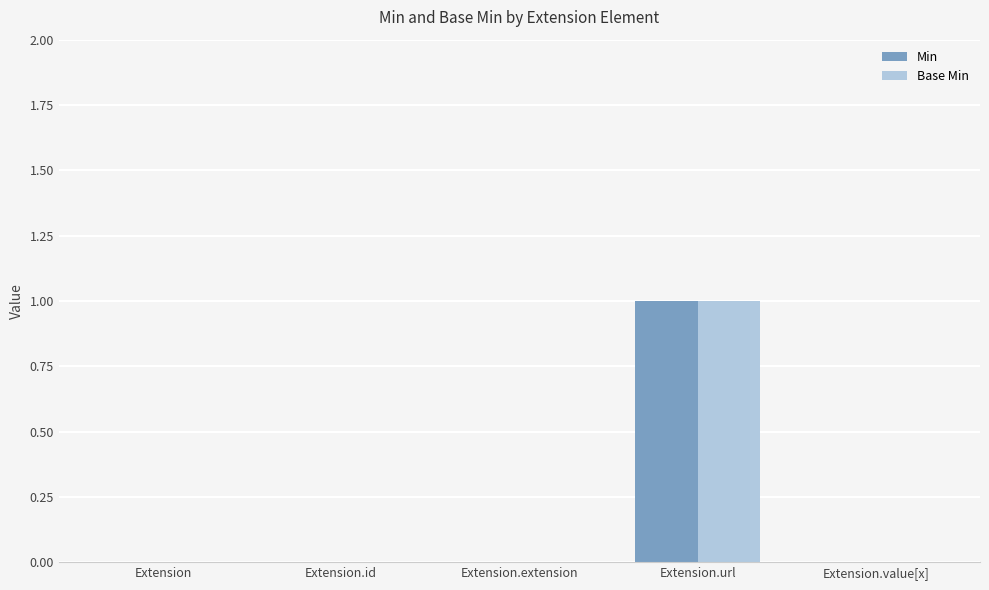

Is it true that Base Min equals 2 at Extension.url?

False